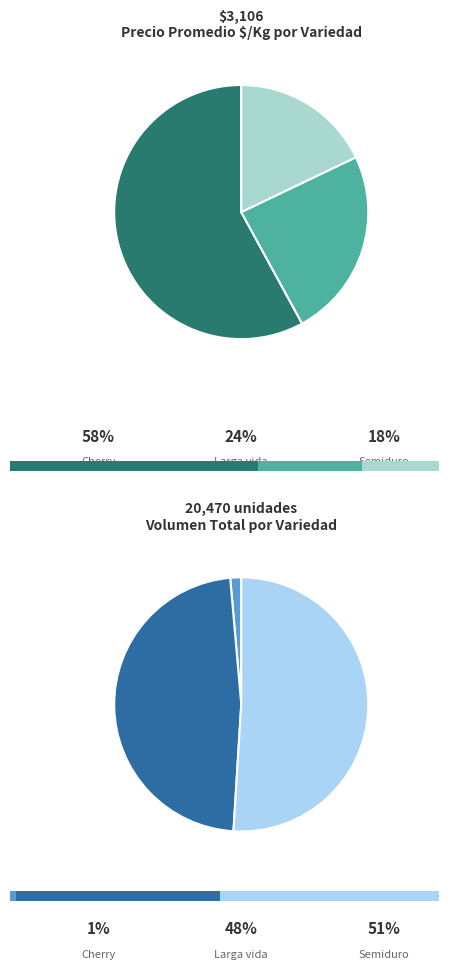

Which slice is the largest?

Cherry